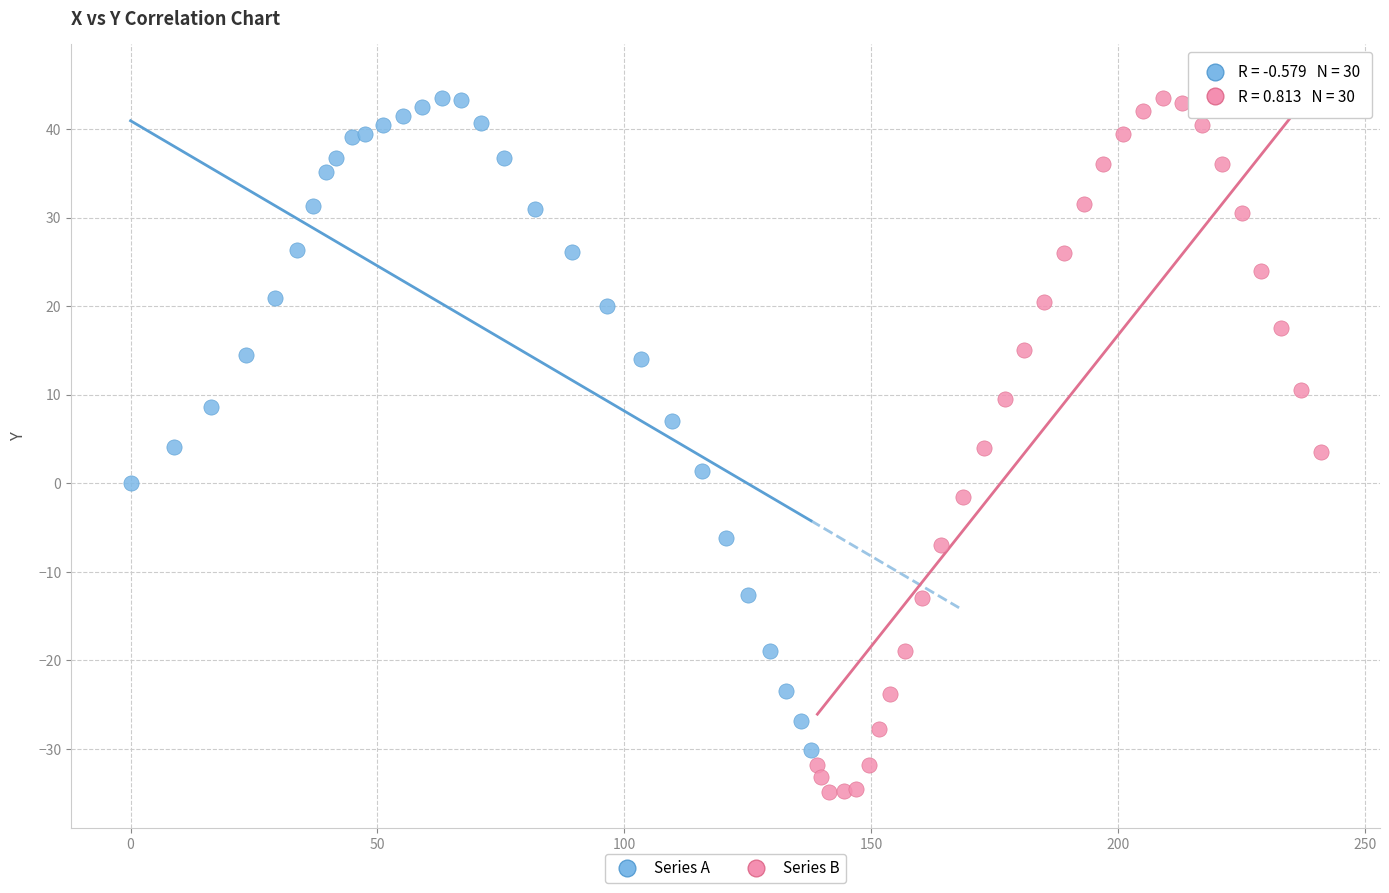

Which series contains the lowest Y value?

Series B